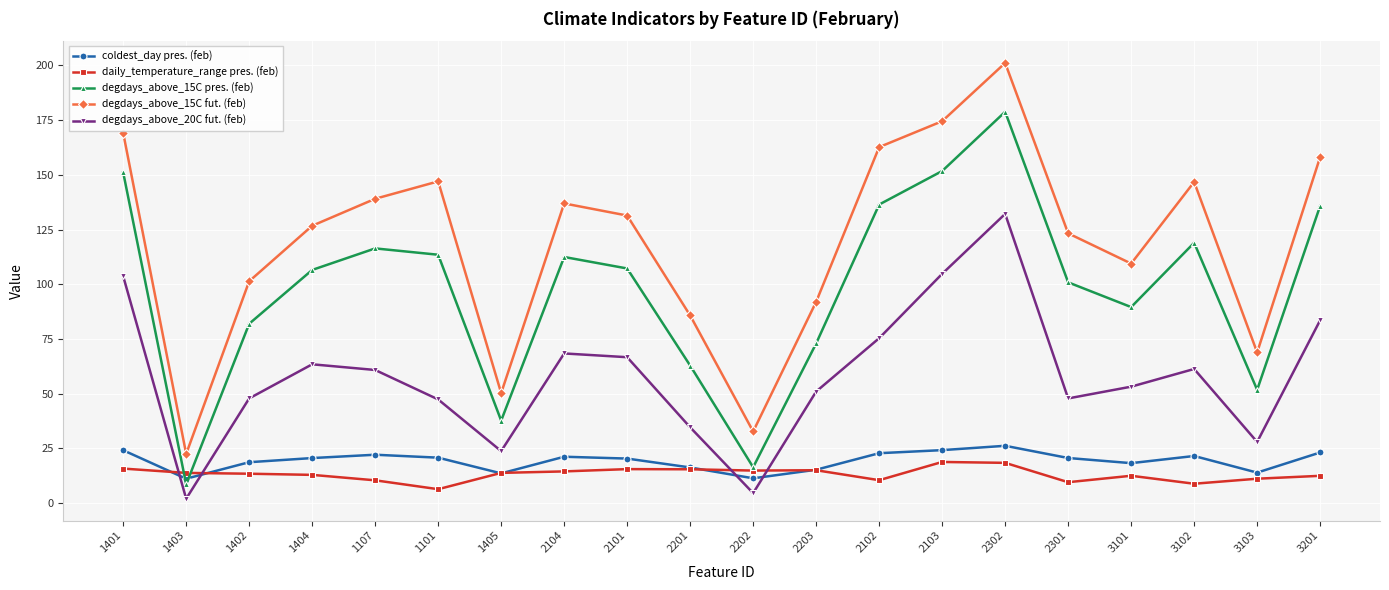

Which category has the highest value in the degdays_above_15C pres. (feb) series?

2302